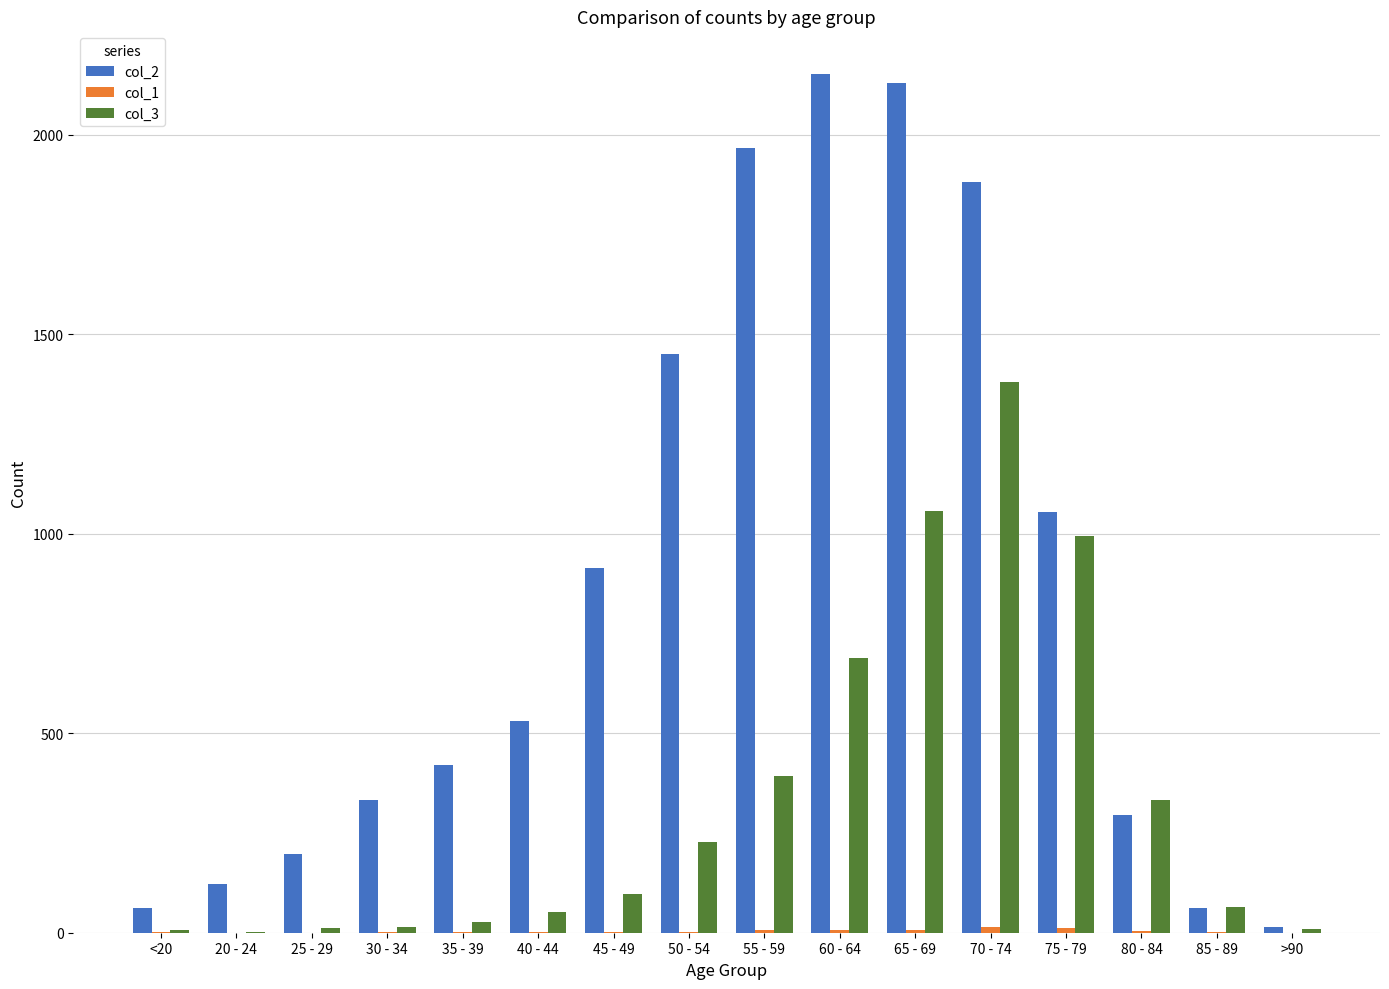

Which series has the largest total across all categories?

col_2